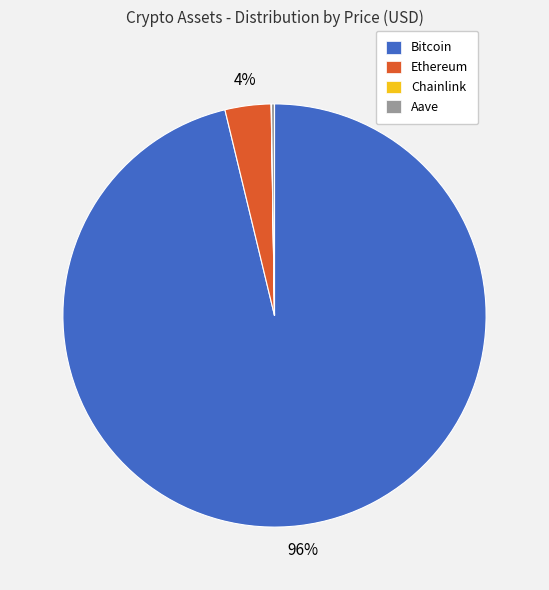

Do Ethereum and Bitcoin together represent more than half of the pie?

Yes